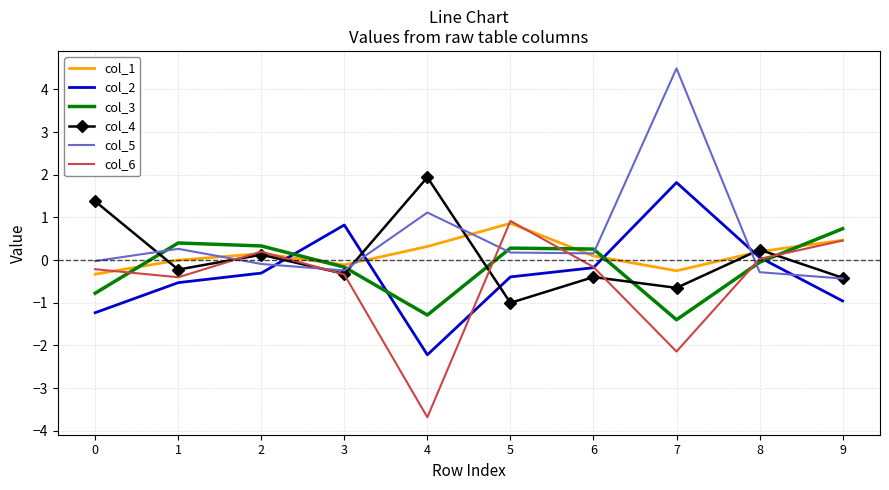

Is it true that col_6 equals -3.7 at 4?

True